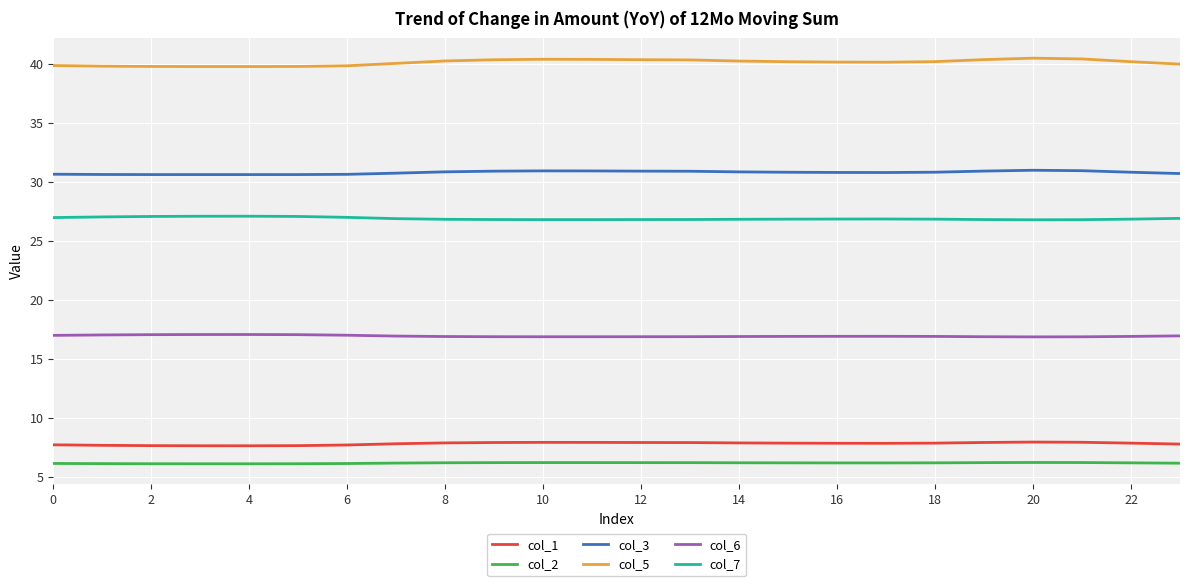

Which series has the largest range (max minus min)?

col_5